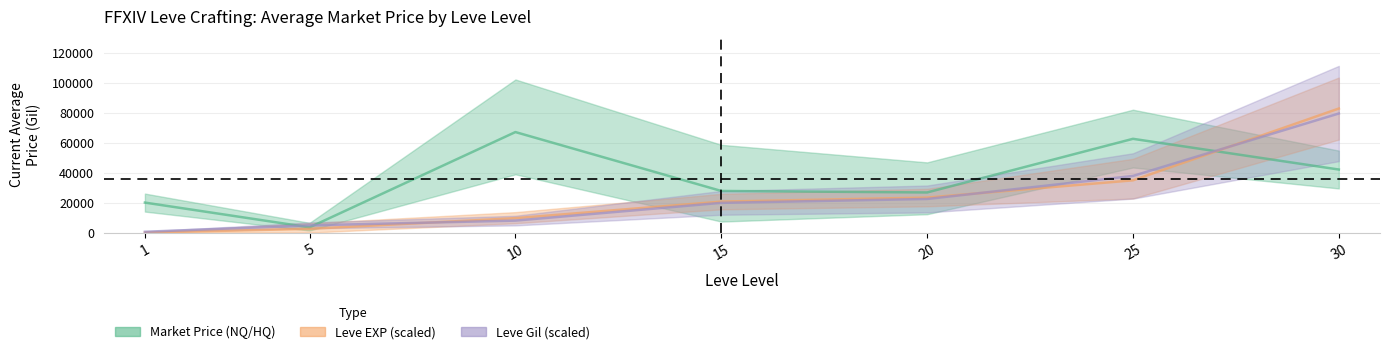

What is the total value across all series at 1?

20553.2